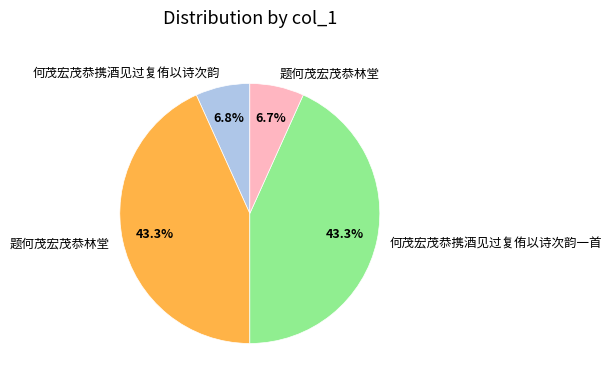

Is there a majority slice in this chart?

No